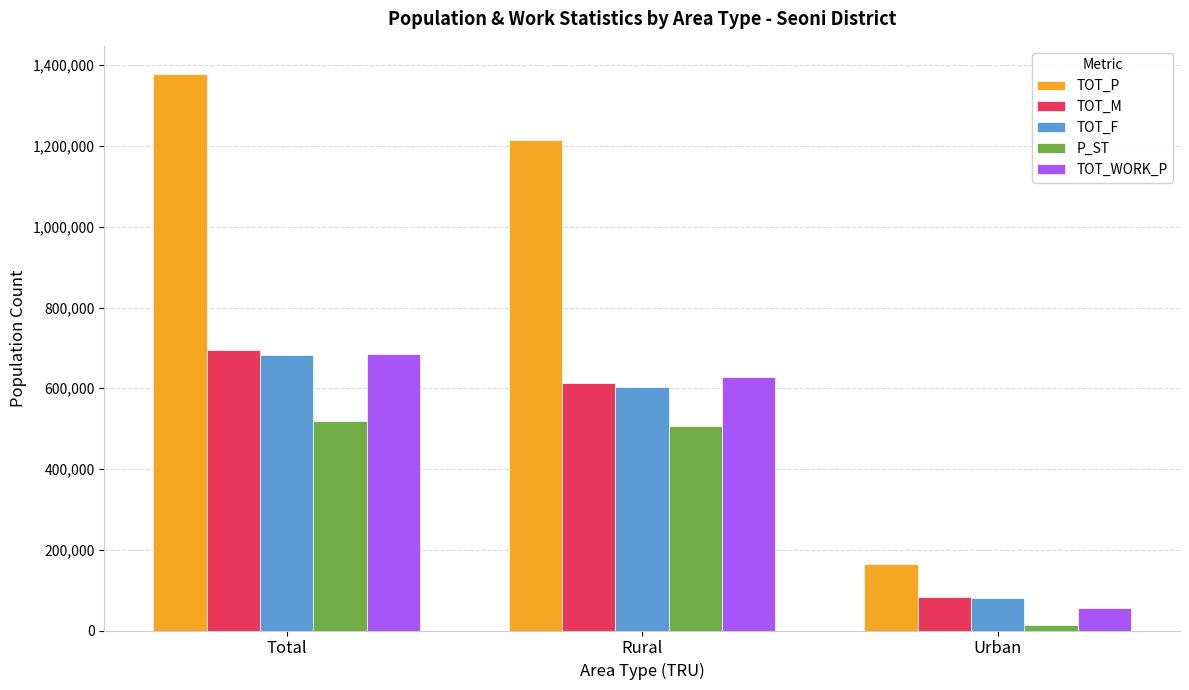

Count the TOT_P values in the range 163890 to 1379131.

3